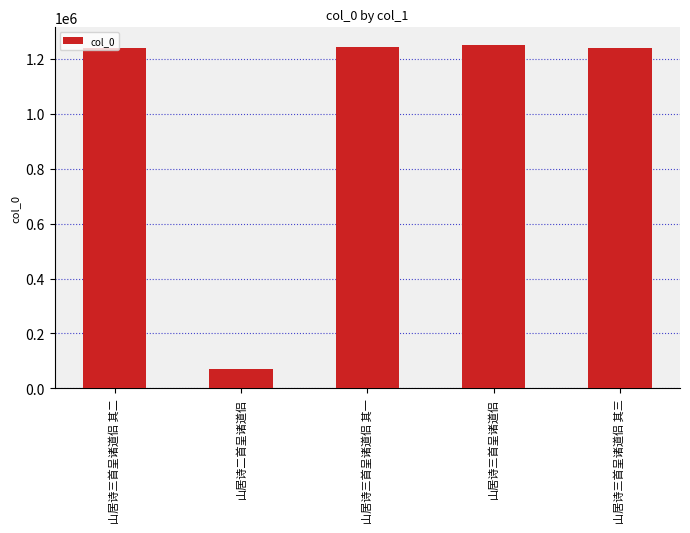

What is the difference between the maximum and minimum values?

1179700